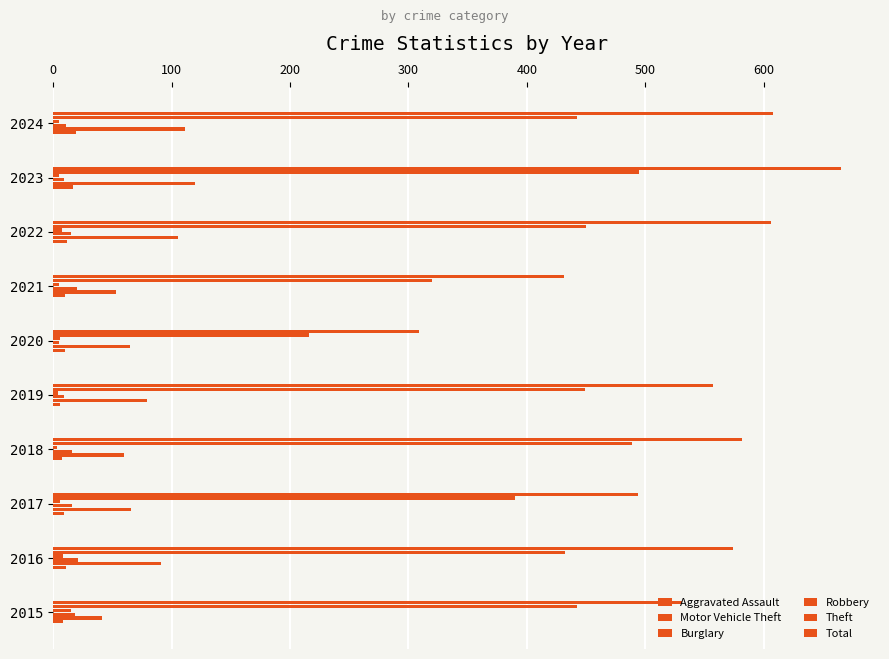

Rank the series by their maximum value, from lowest to highest.

Robbery, Aggravated Assault, Burglary, Motor Vehicle Theft, Theft, Total